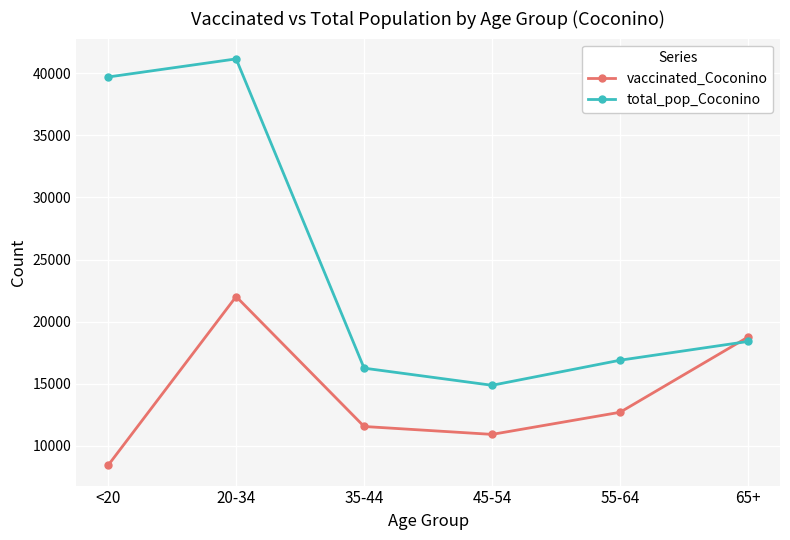

What is the label of the 2nd point from the left?

20-34